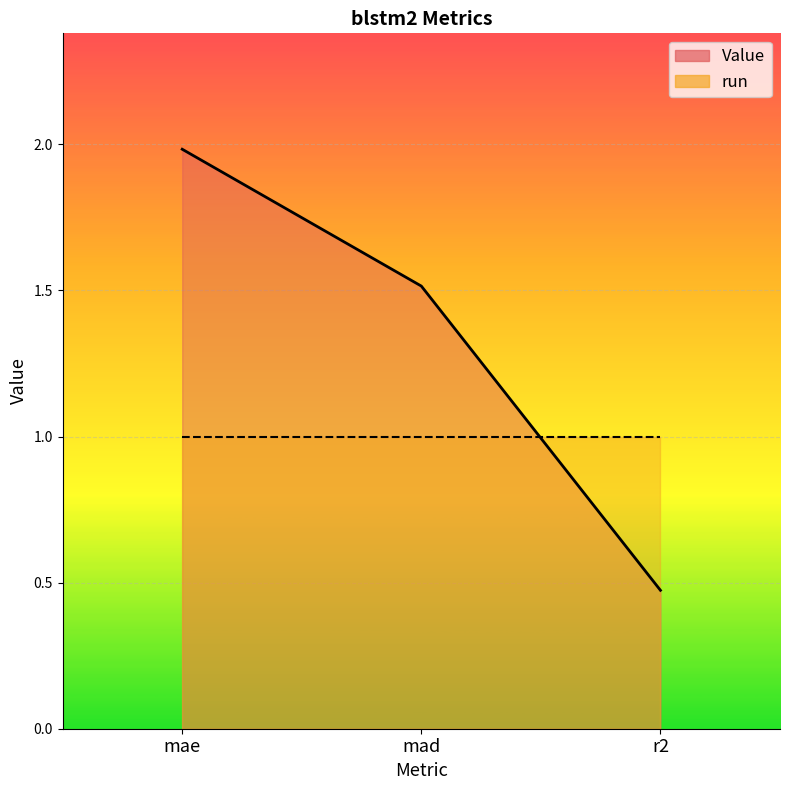

Reading left to right, list all the values displayed in this chart.

mae=2.0	mad=1.5	r2=0.5